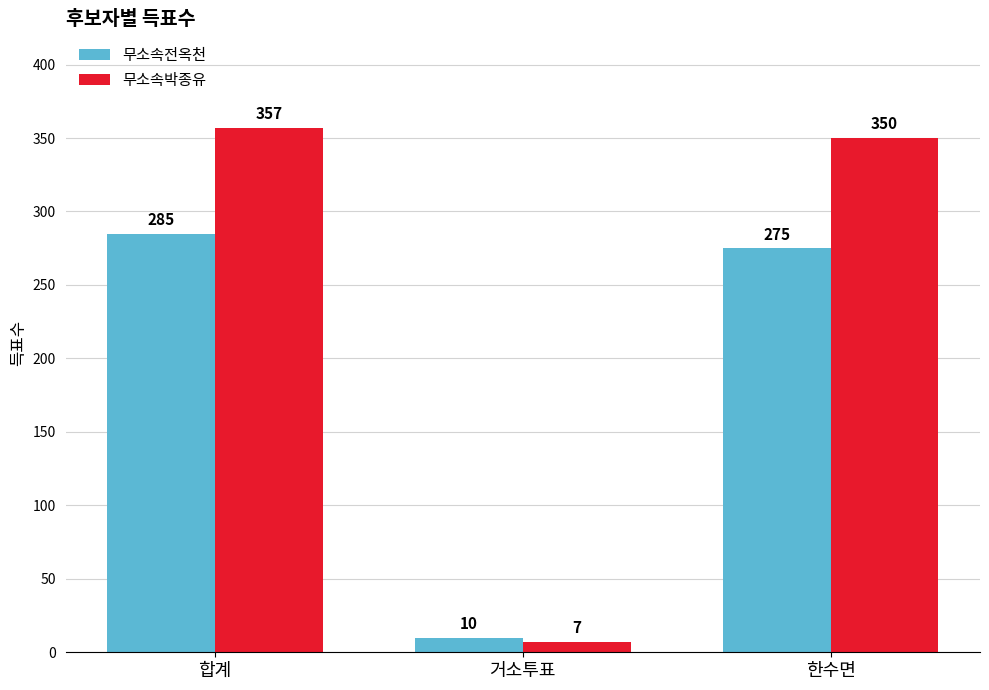

What is the difference between the maximum and minimum values in the 무소속전옥천 series?

275